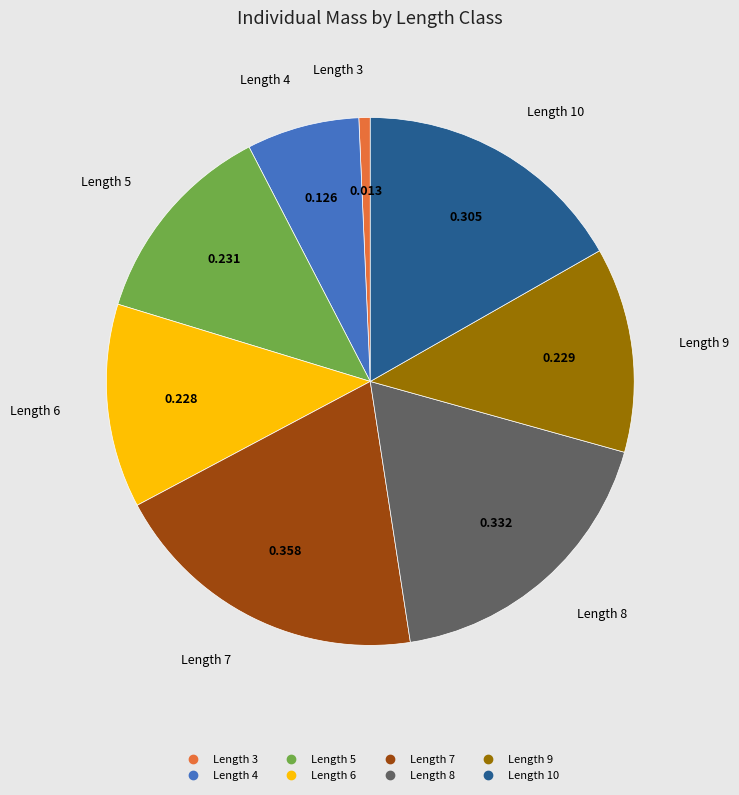

Which category has the smallest portion of the pie?

Length 3